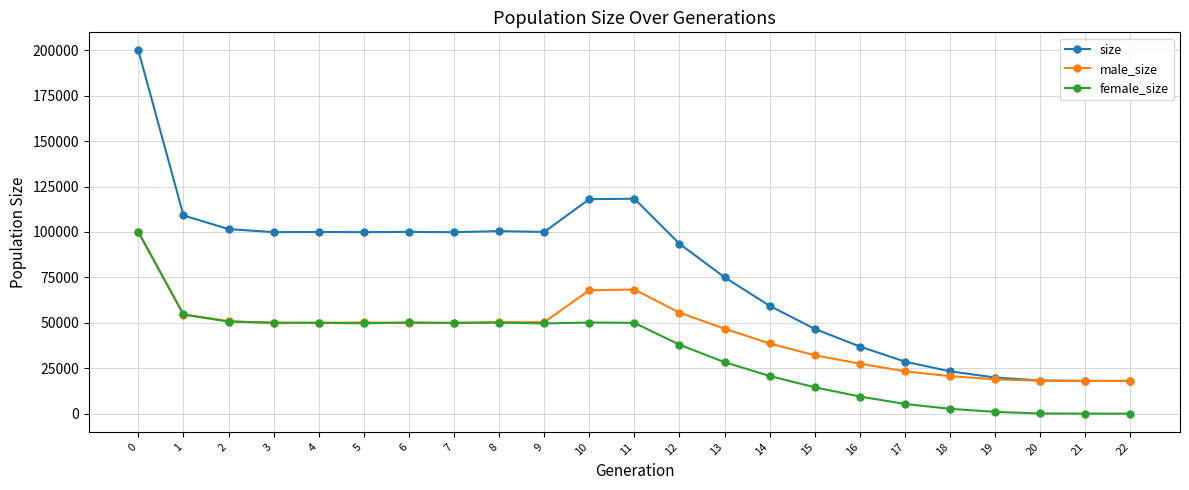

Rank the series by their average value, from lowest to highest.

female_size, male_size, size